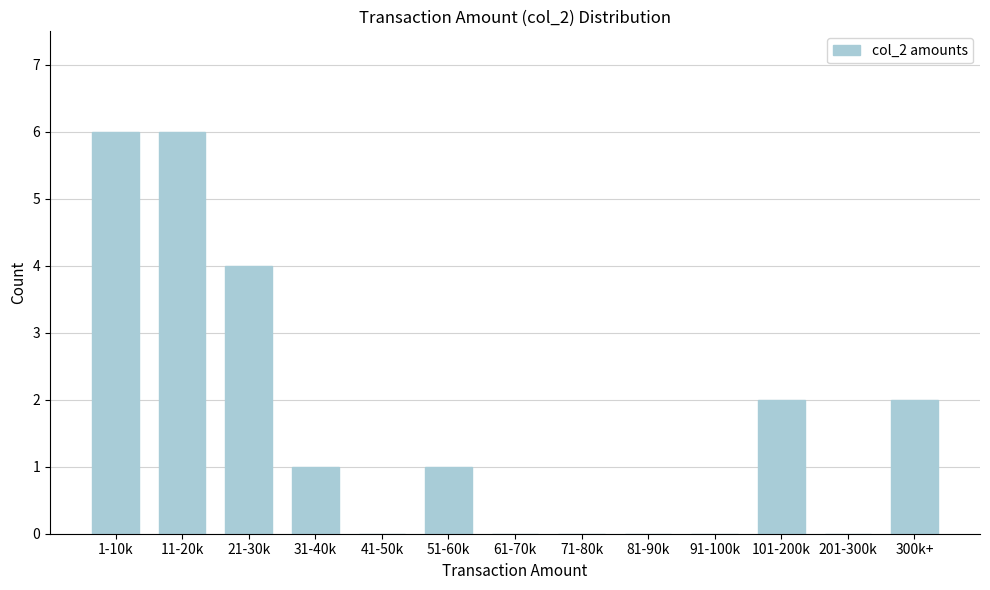

Reading left to right, extract all data points from this chart.

1-10k=6	11-20k=6	21-30k=4	31-40k=1	41-50k=0	51-60k=1	61-70k=0	71-80k=0	81-90k=0	91-100k=0	101-200k=2	201-300k=0	300k+=2